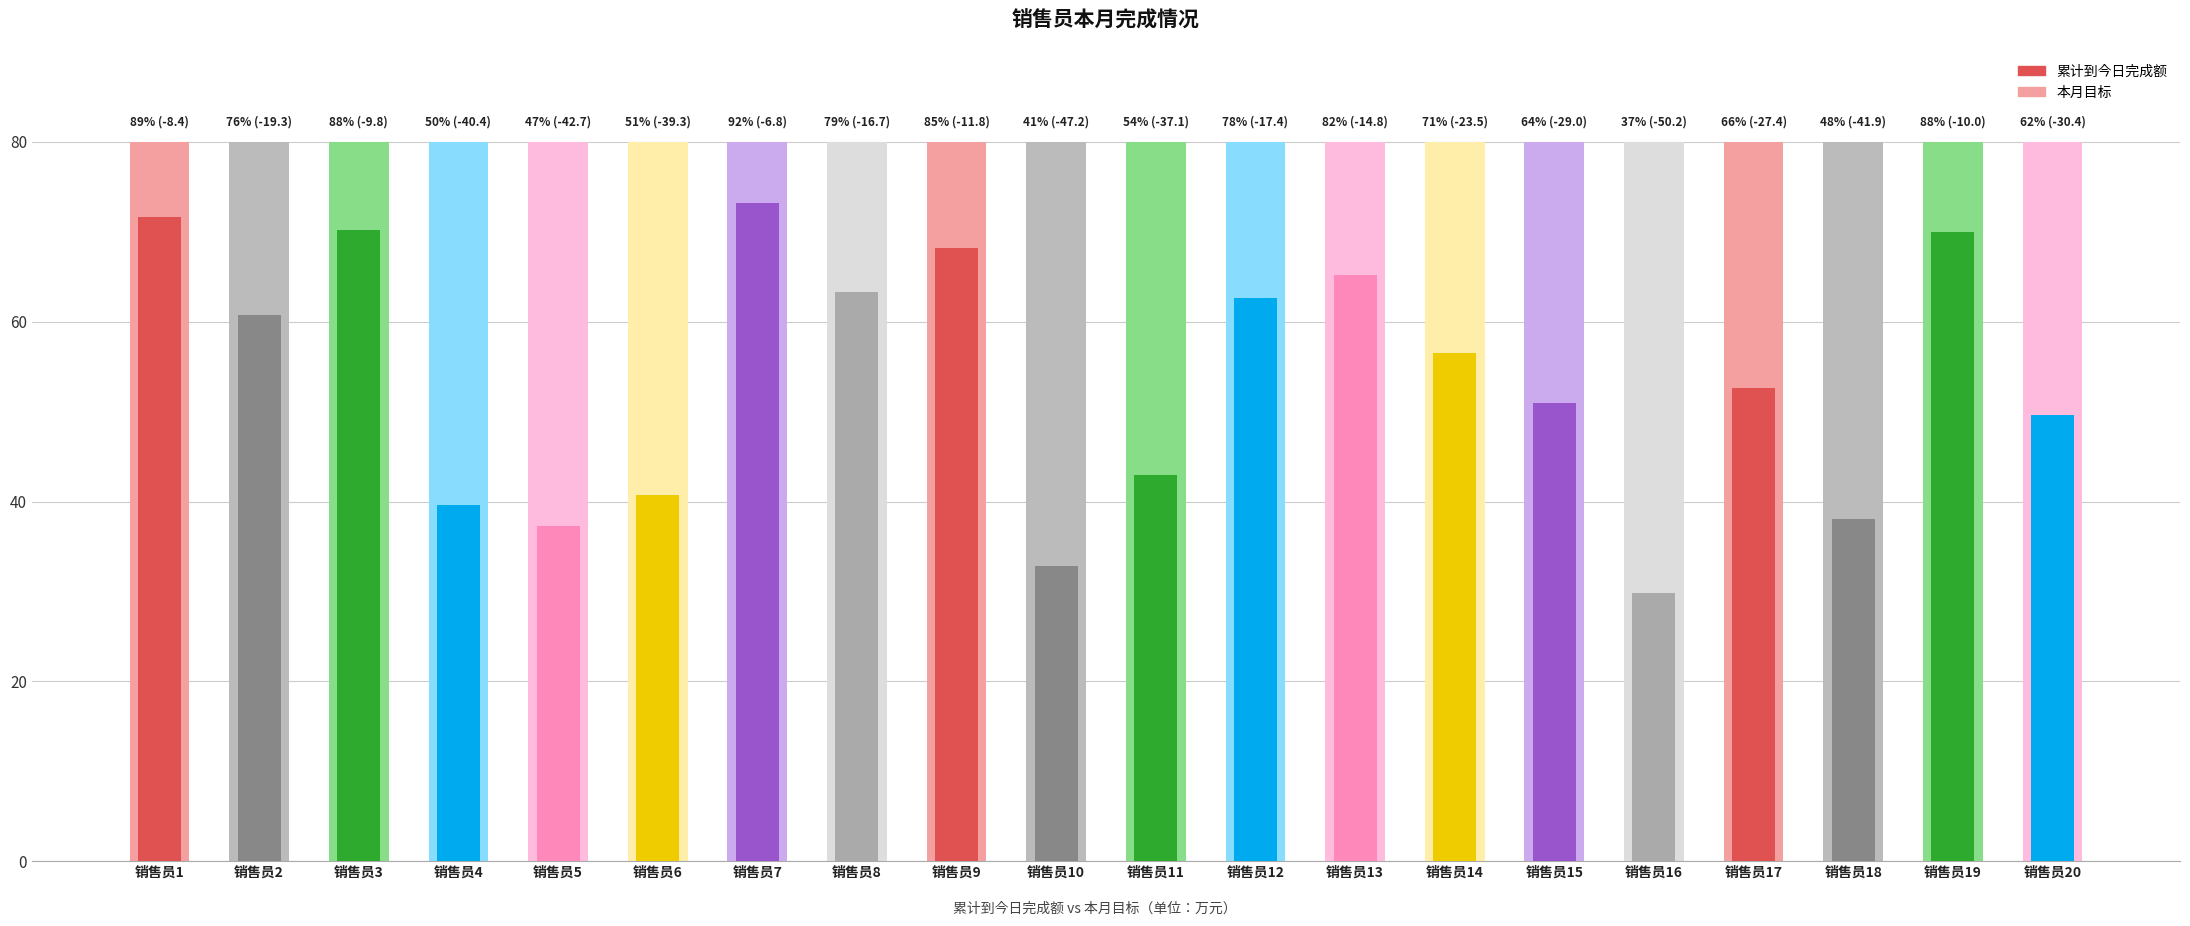

Rank the series by their maximum value, from highest to lowest.

本月目标, 累计到今日完成额